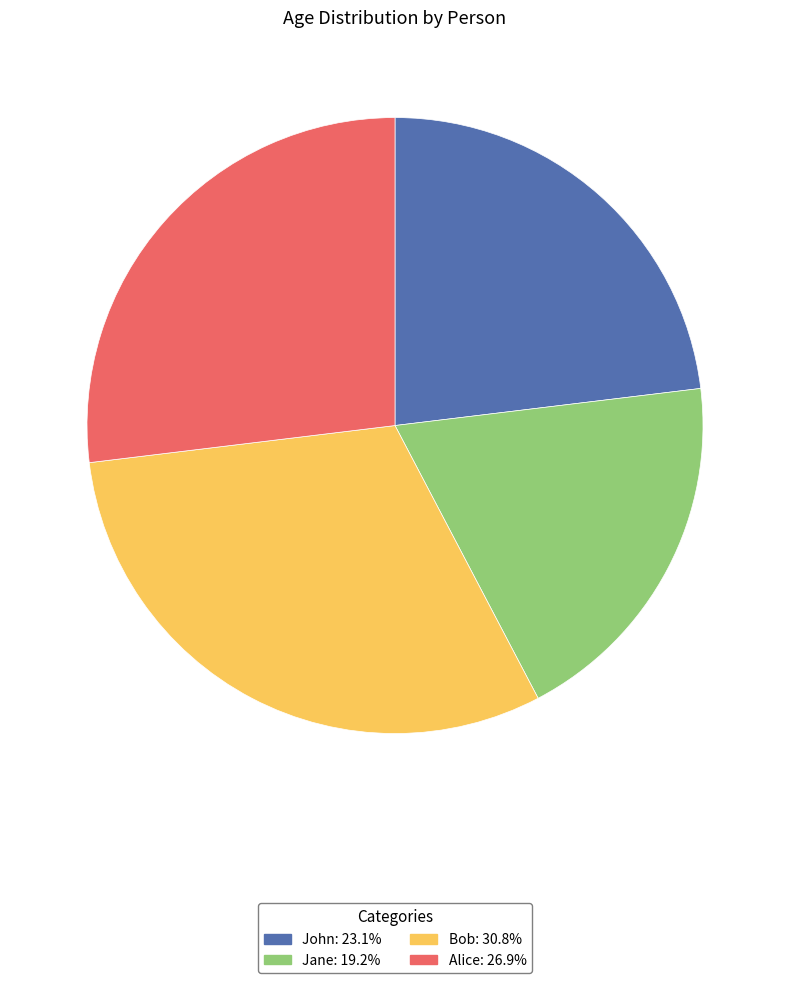

Rank the categories by value from highest to lowest.

Bob, Alice, John, Jane